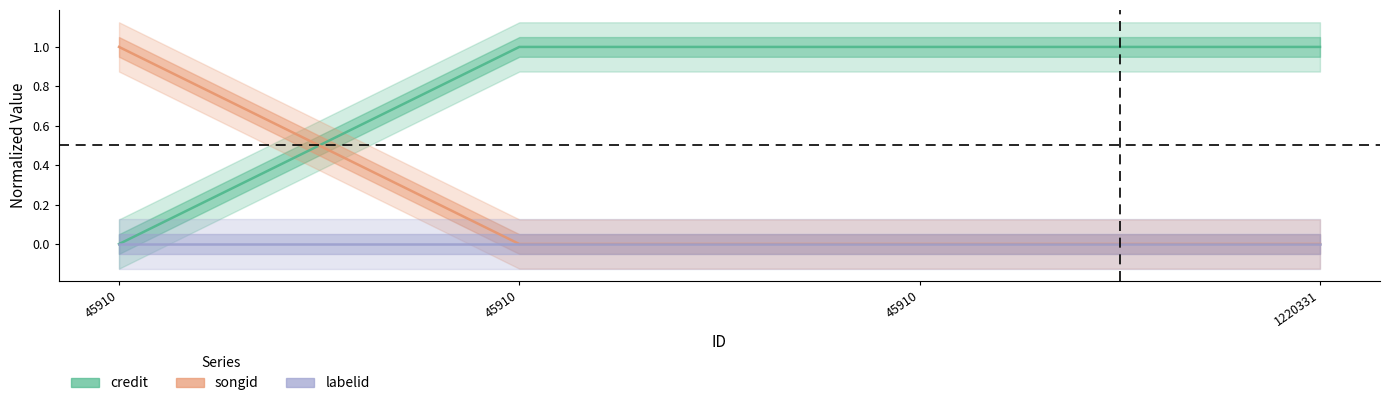

Reading left to right, list all the values displayed in this chart.

credit: 0	1	1	1
songid: 1	0	0	0
labelid: 0	0	0	0